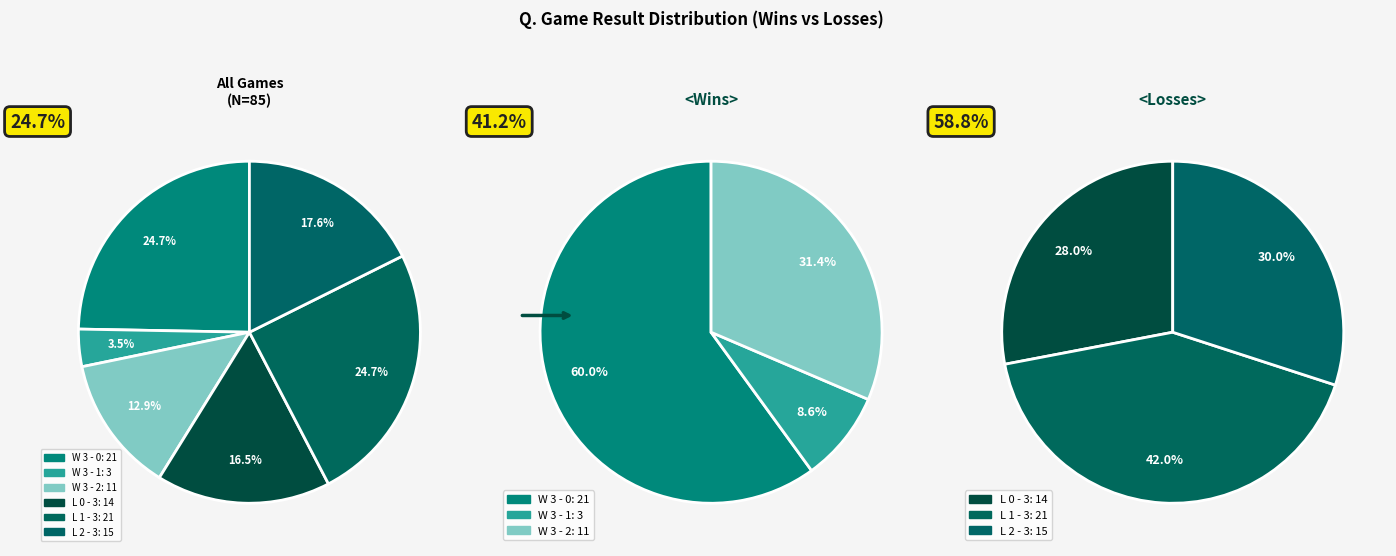

How many segments does this pie chart have?

6